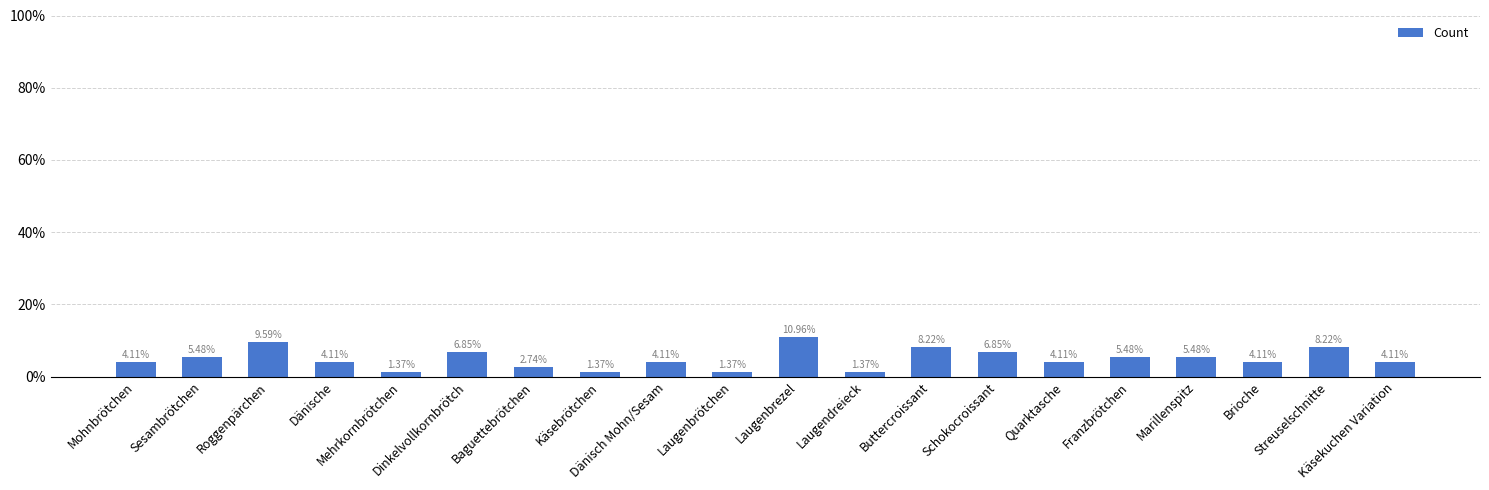

What position from the left is Franzbrötchen?

16